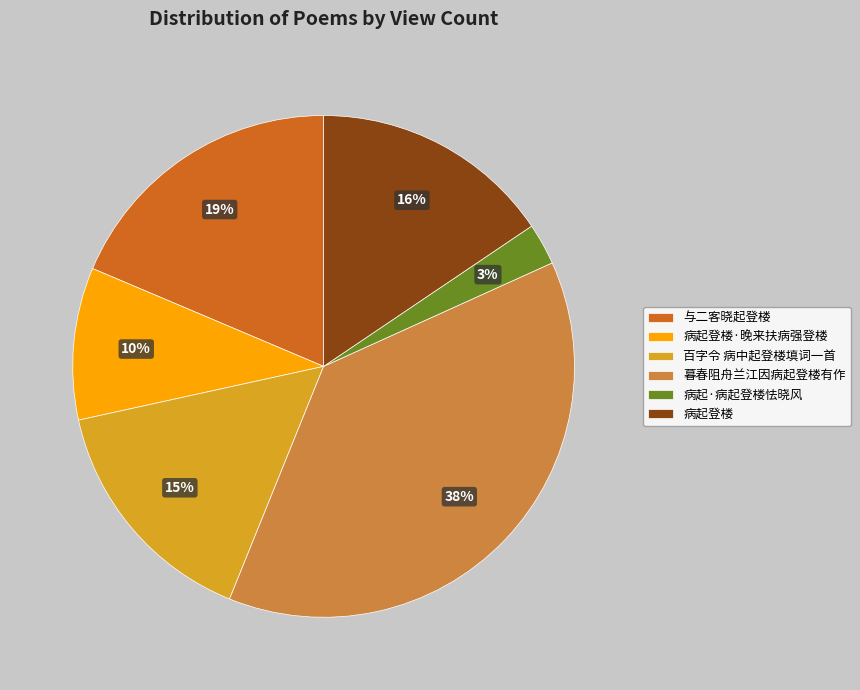

What is the largest slice in the pie chart?

暮春阻舟兰江因病起登楼有作